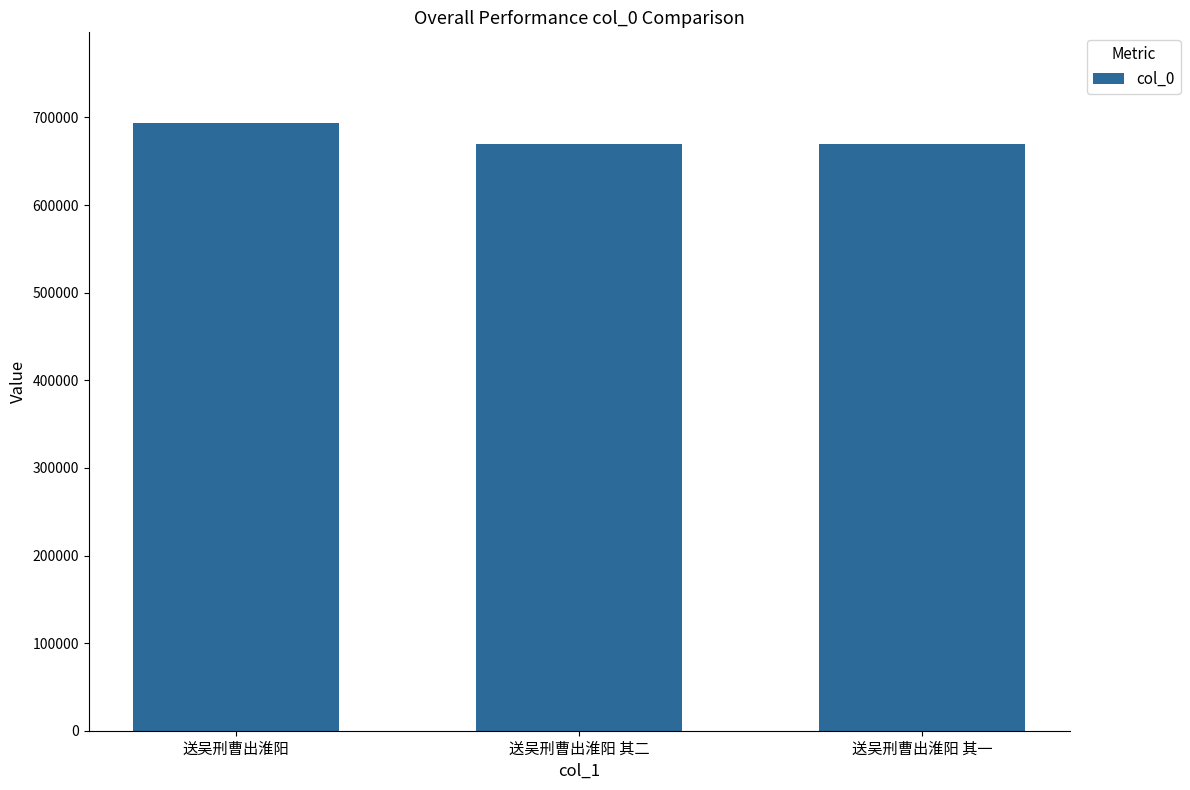

At which category does the chart reach its peak across all series?

送吴刑曹出淮阳